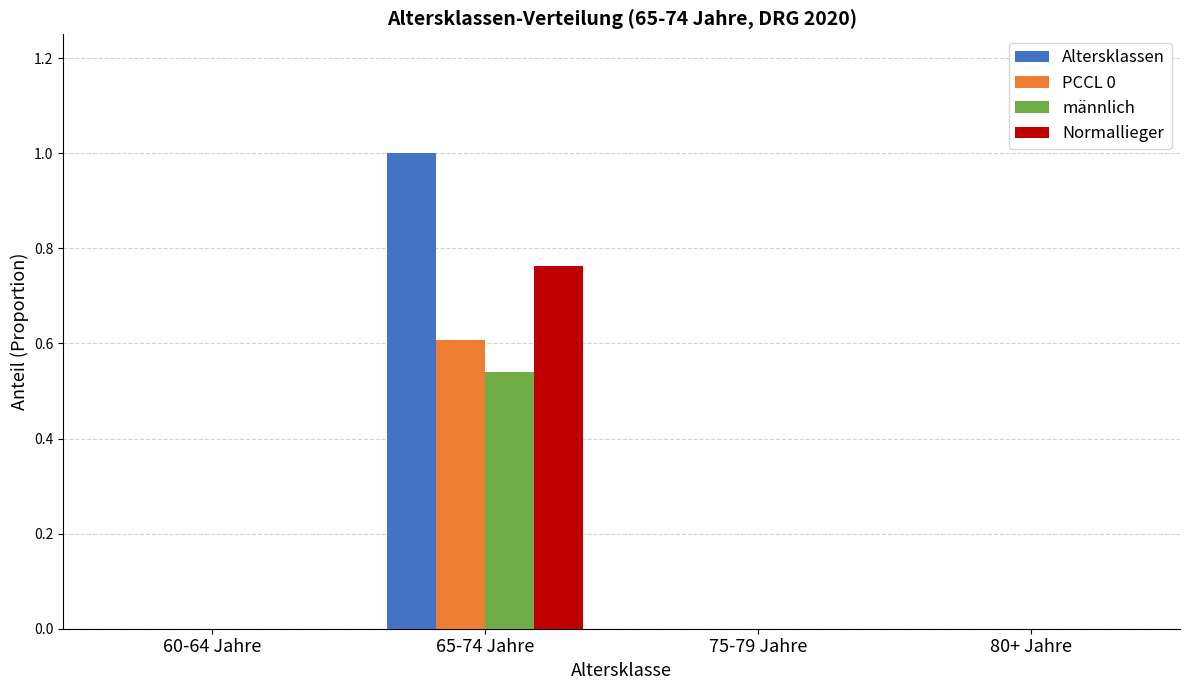

Is it true that männlich equals 0.3 at 65-74 Jahre?

False